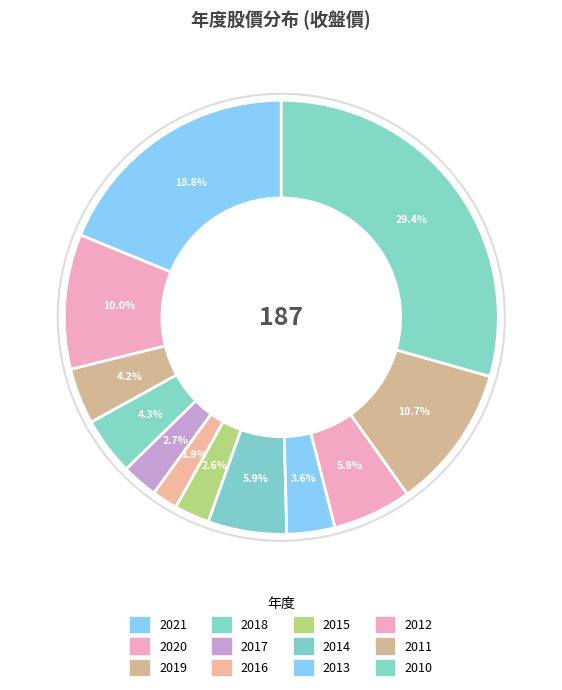

What percentage is the 2010 slice, to the nearest percent?

29%